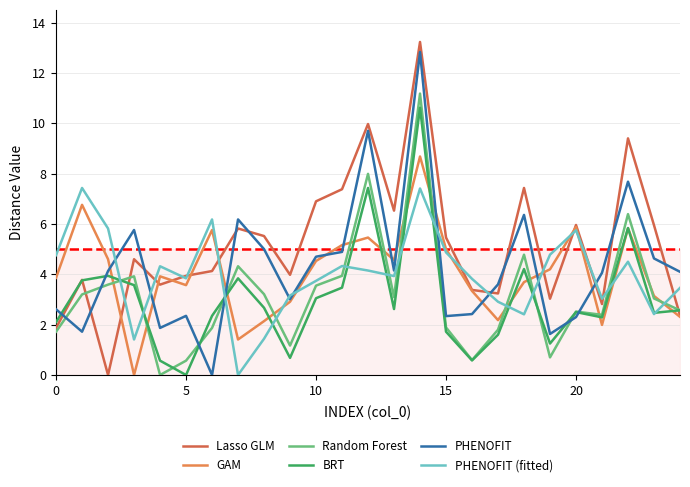

What is the value of the Random Forest point at the 17th from the left?

0.6